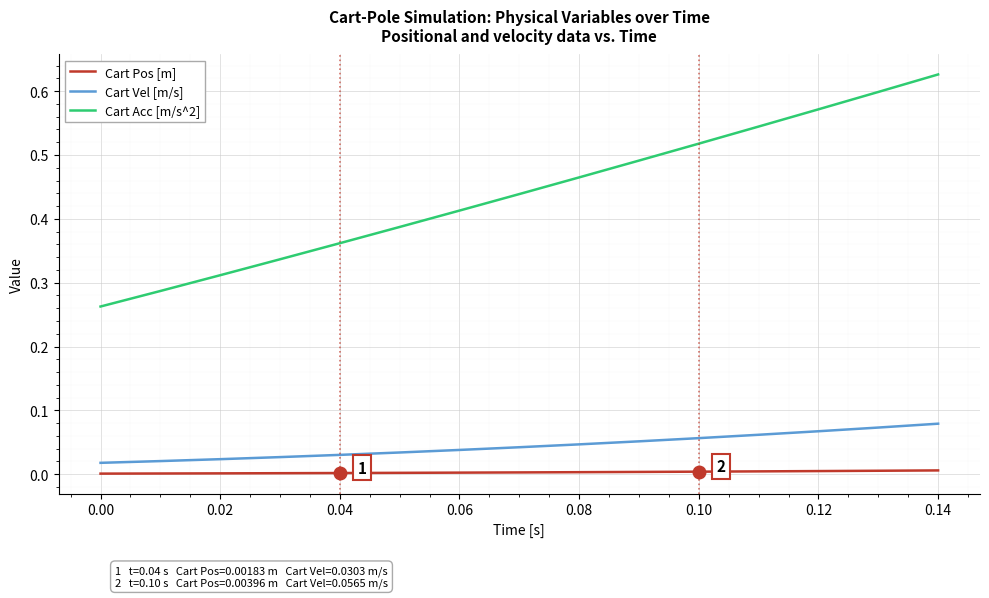

List the series in order of their peak value, highest first.

Cart Acc [m/s^2], Cart Vel [m/s], Cart Pos [m]